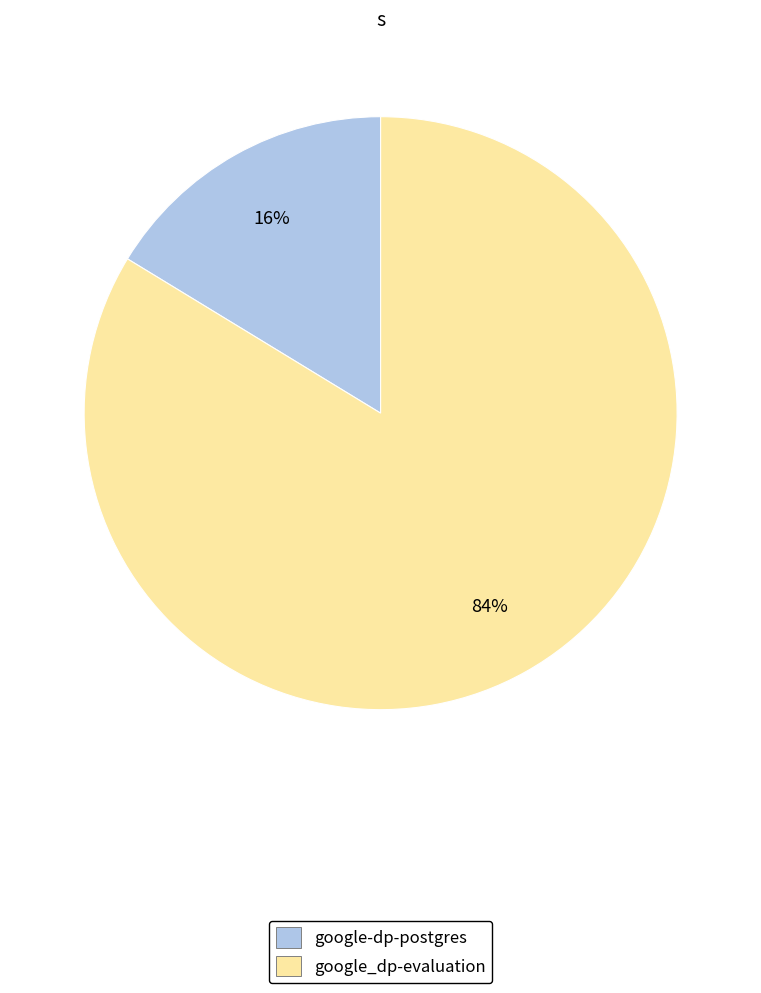

Which slice is the smallest?

google-dp-postgres